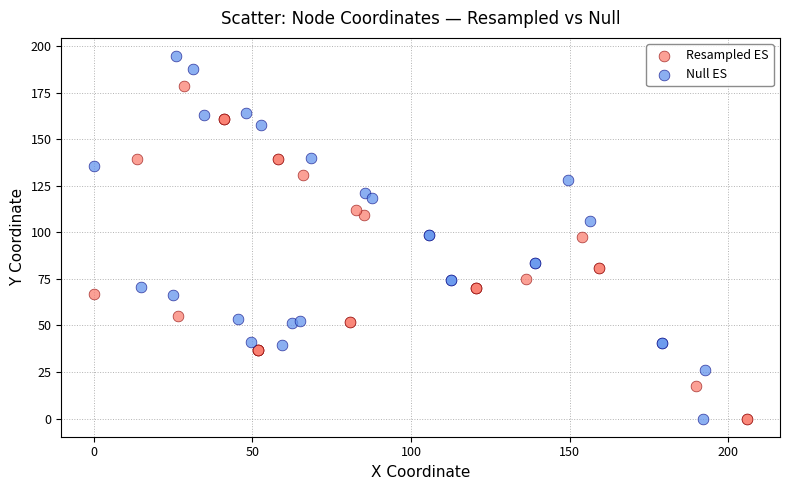

Which series has the largest Y range (max minus min)?

Null ES